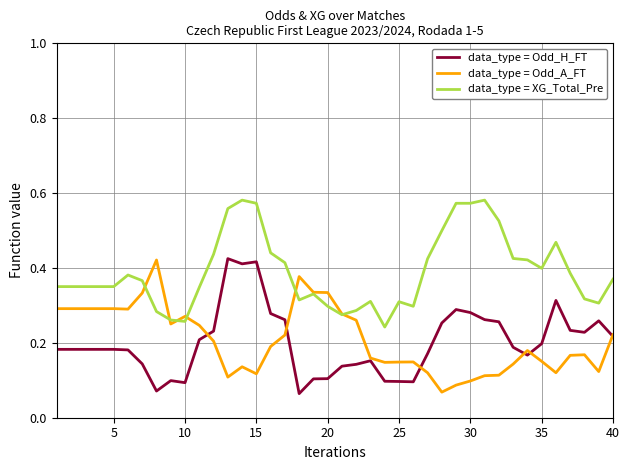

True or false: data_type = XG_Total_Pre and data_type = Odd_H_FT intersect in this chart.

False